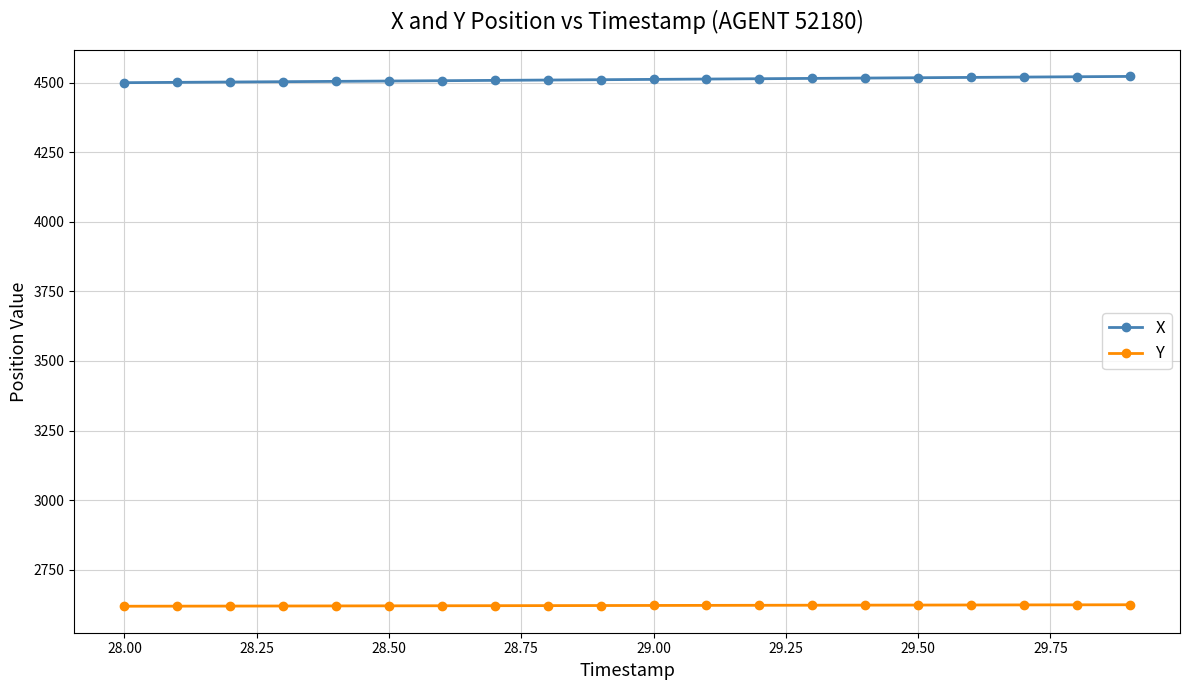

List the series in order of their peak value, highest first.

X, Y